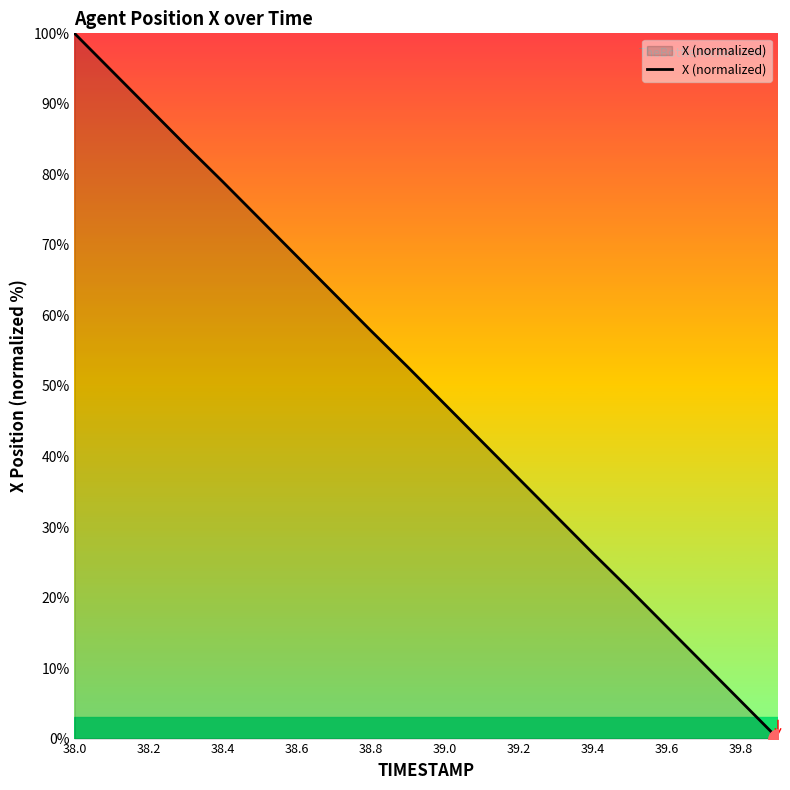

What is the maximum value shown in the chart?

100.0